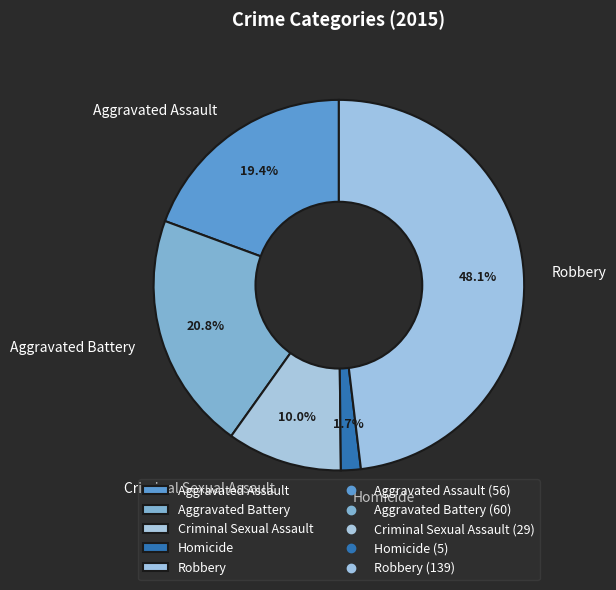

What percentage is the Aggravated Assault slice, to the nearest percent?

19%